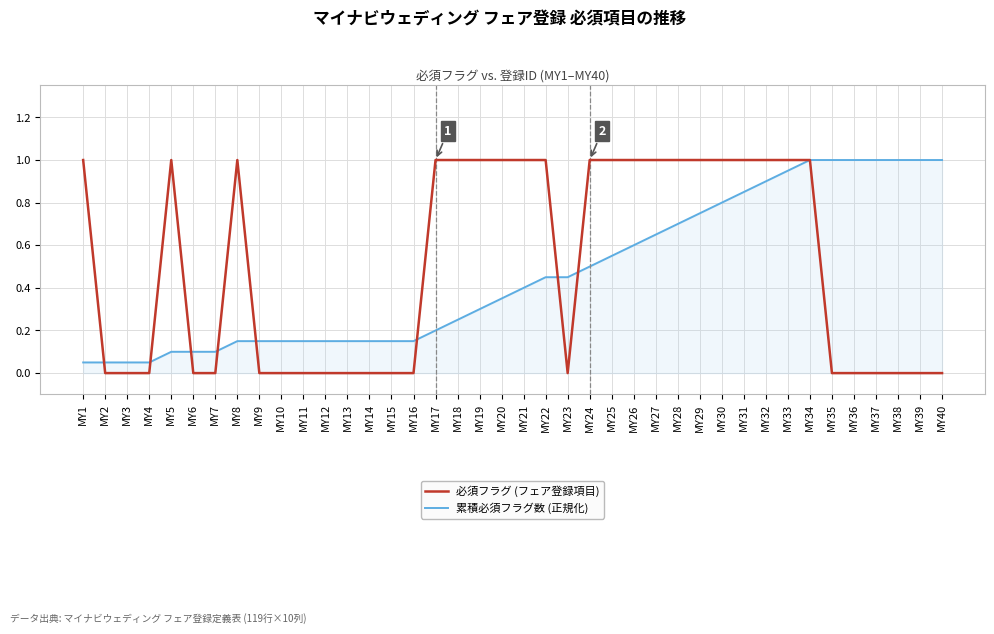

True or false: 必須フラグ (フェア登録項目) has more than 0 interior local peaks.

True